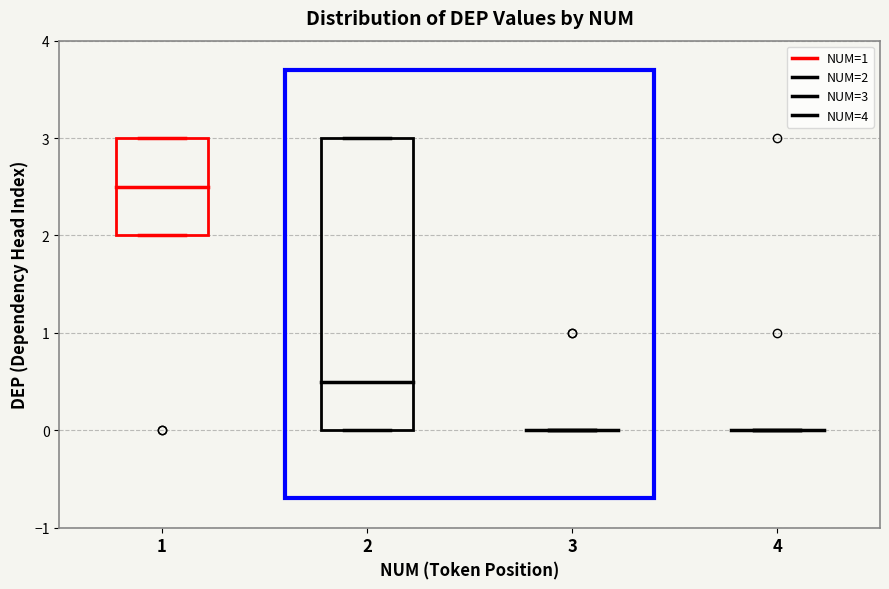

Reading left to right, transcribe this box plot: for each box, give where its median line is, the range the box spans, and where its two whiskers end, as read against the y-axis. The values are not printed on the chart, so give them approximately, as read against the axis.

1: median 2.5, box 2.0 to 3.0, whiskers 2.0 to 3.0
2: median 0.5, box 0.0 to 3.0, whiskers 0.0 to 3.0
3: box collapsed to a line at 0.0, whiskers 0.0 to 0.0
4: box collapsed to a line at 0.0, whiskers 0.0 to 0.0